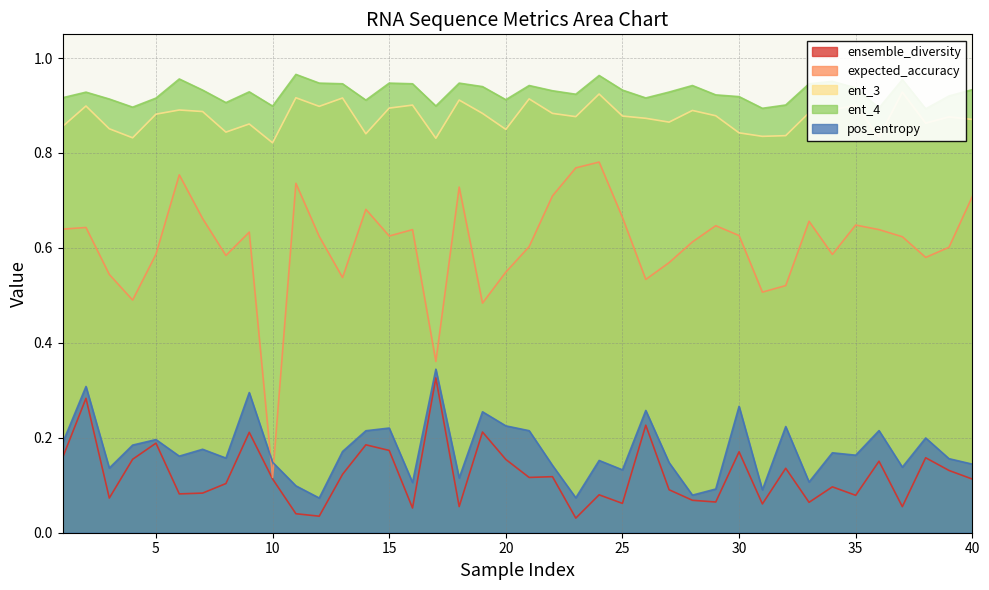

At which label is expected_accuracy closest to 0?

10